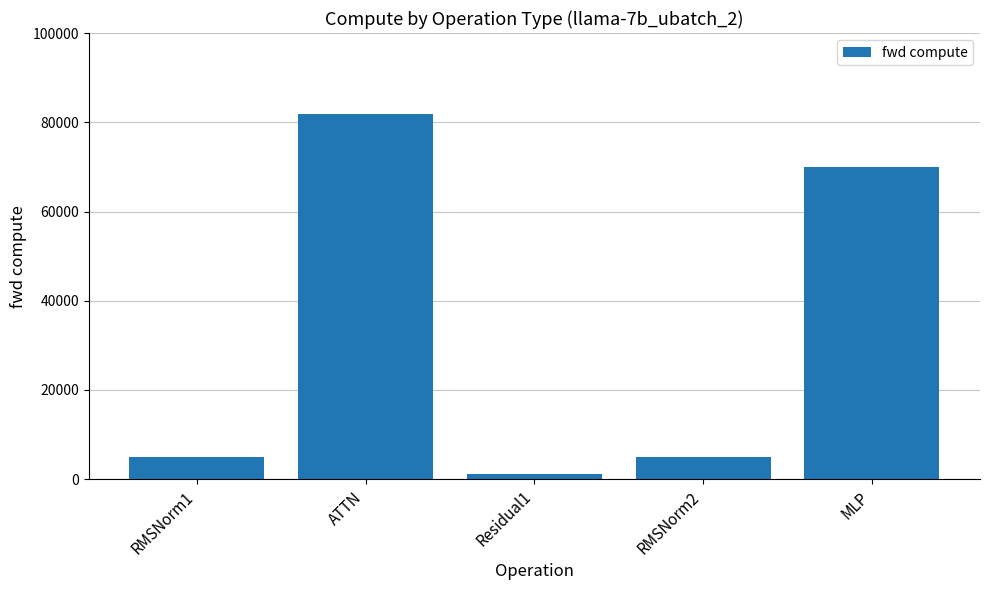

What is the change in value from RMSNorm1 to Residual1?

-3966.6